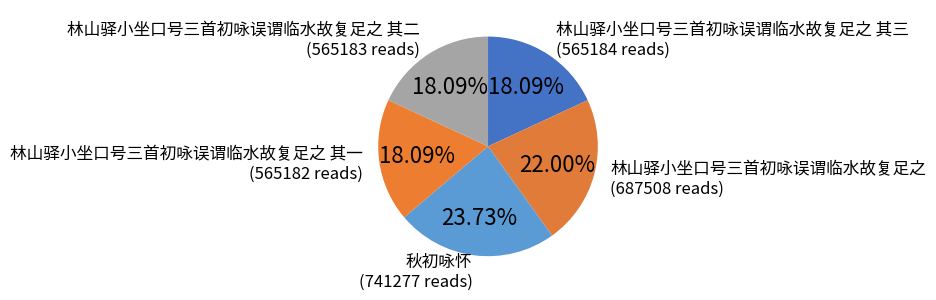

Is there a majority slice in this chart?

No